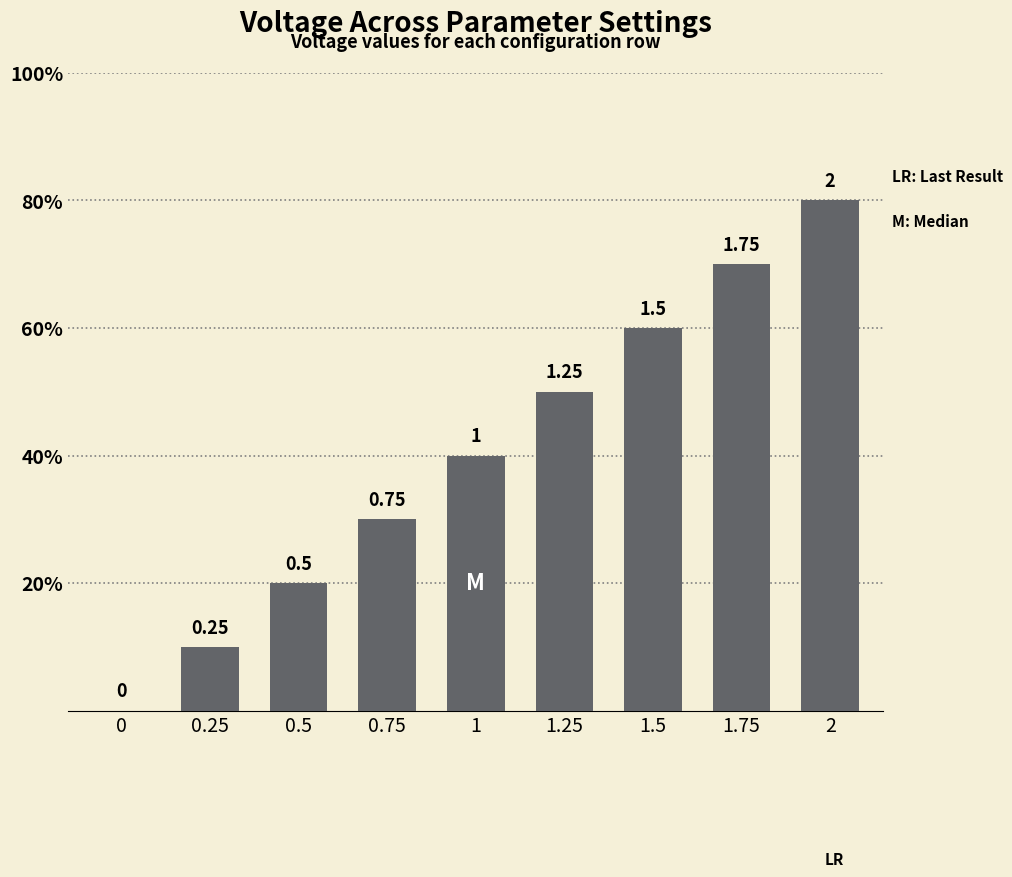

How many series are shown in this chart?

1